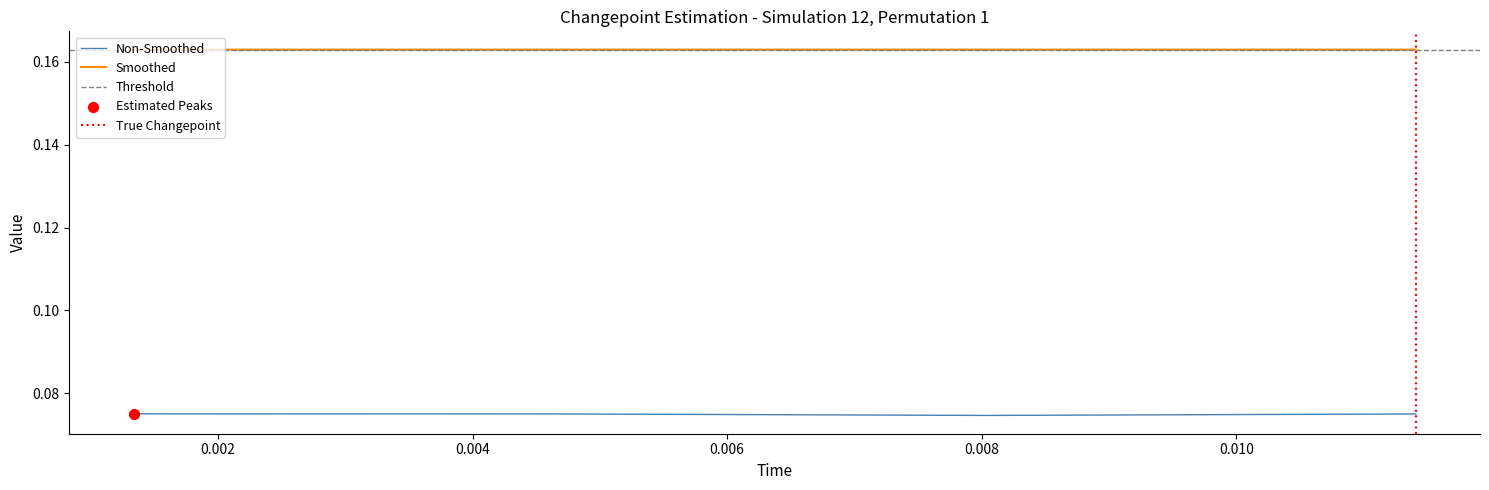

True or false: Non-Smoothed and Smoothed intersect in this chart.

False